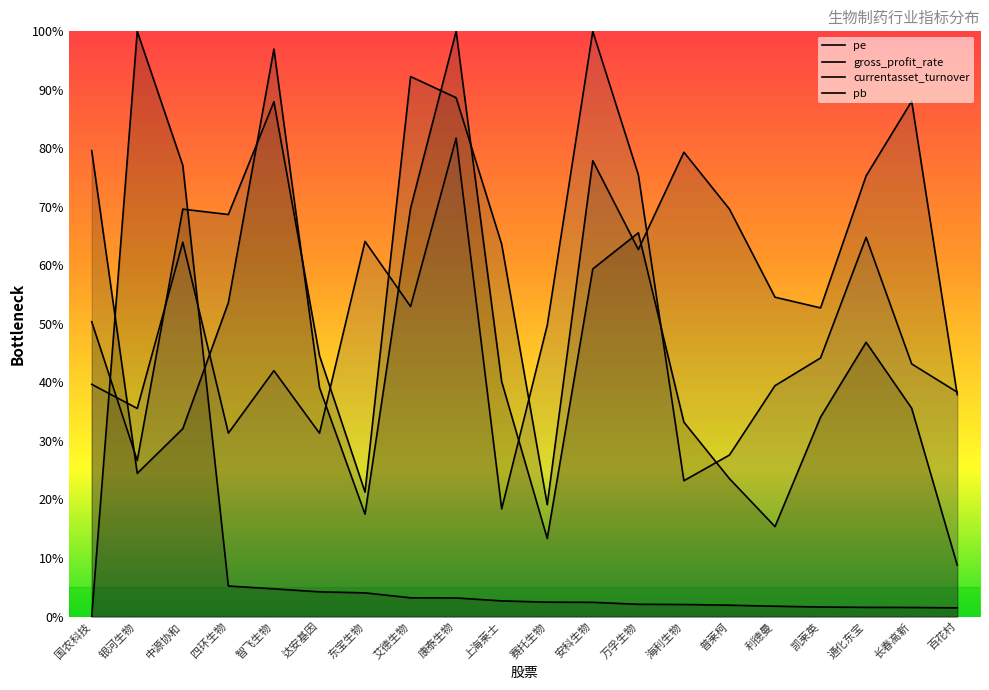

What is the maximum value shown in the chart?

100.0